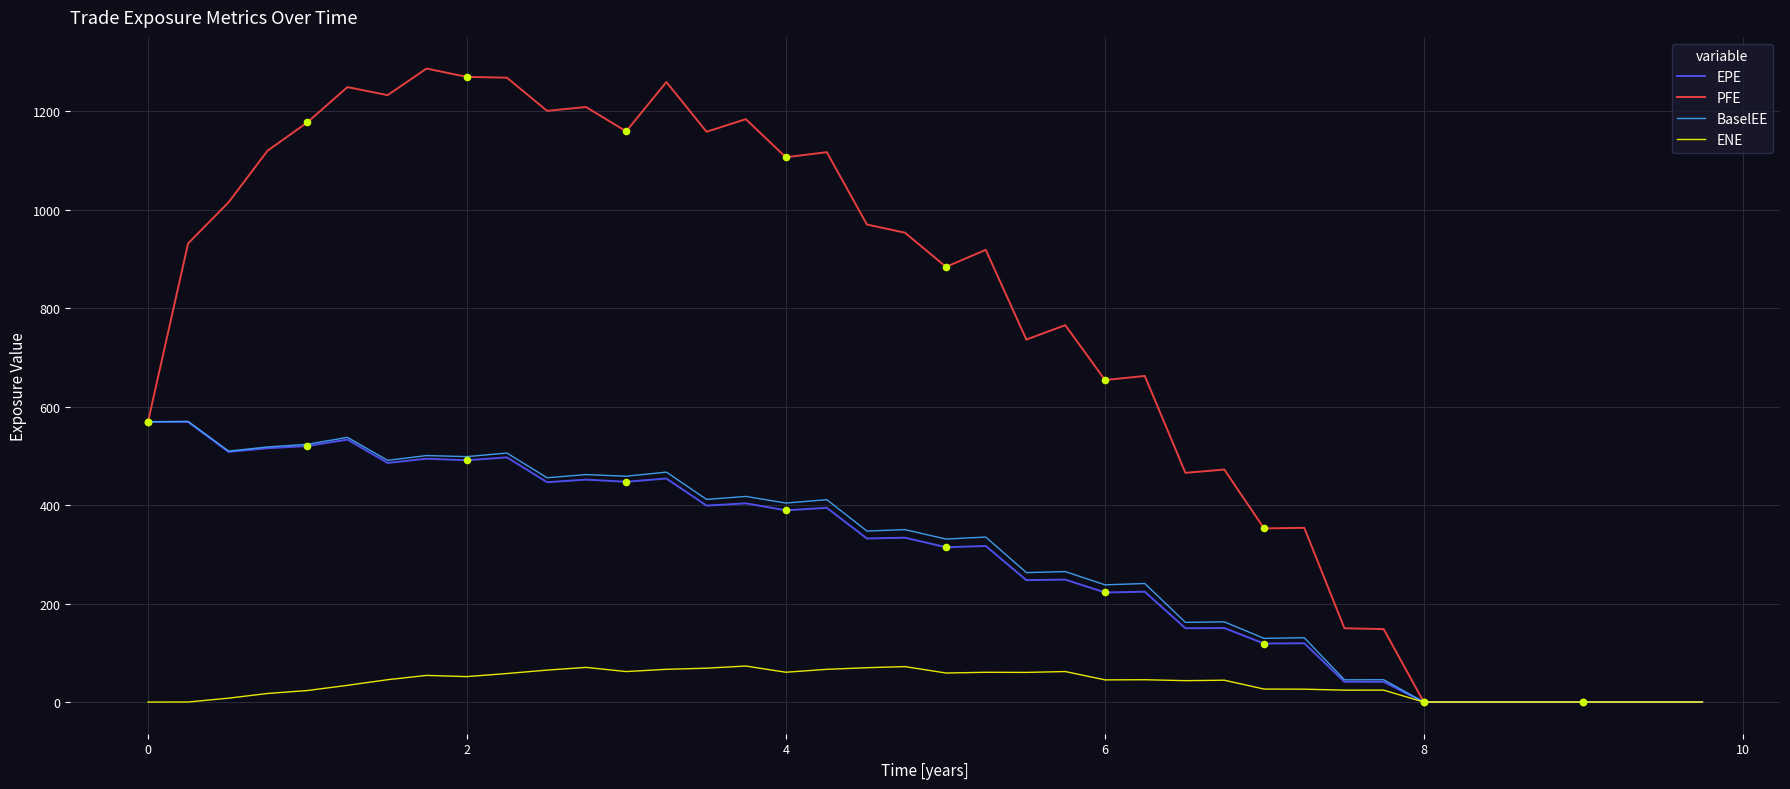

Which series has the largest total across all categories?

PFE